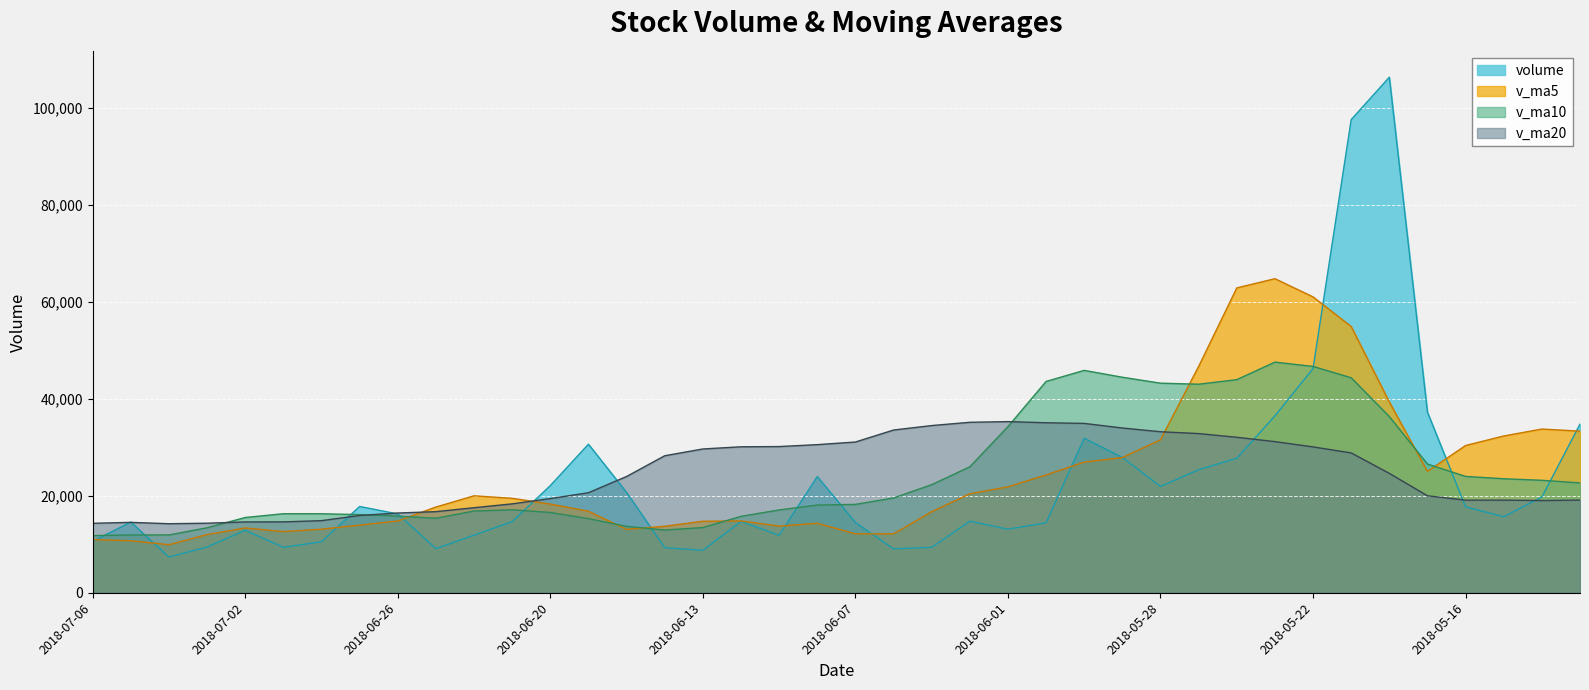

What is the label of the 26th point from the left?

2018-05-31